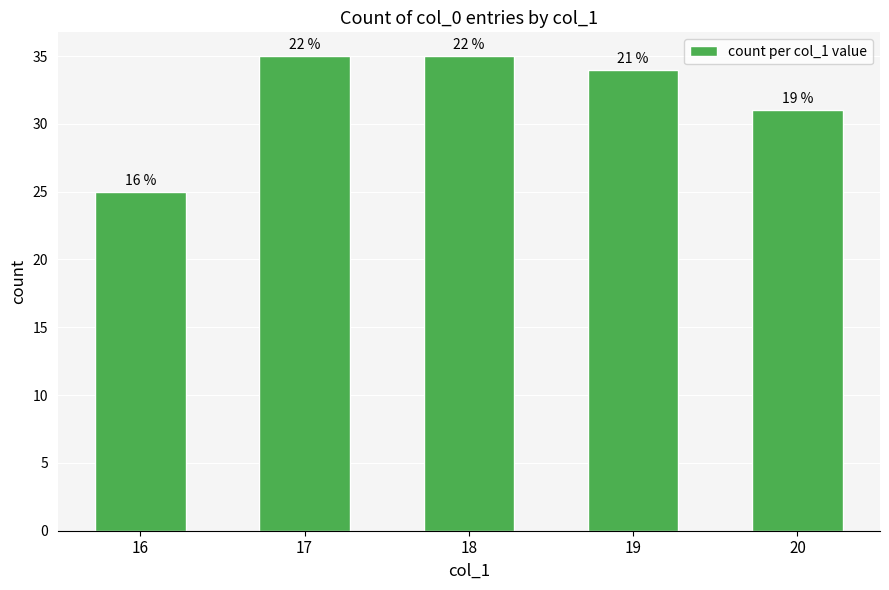

Approximately how many times larger is the value at 17 compared to 19?

1.0